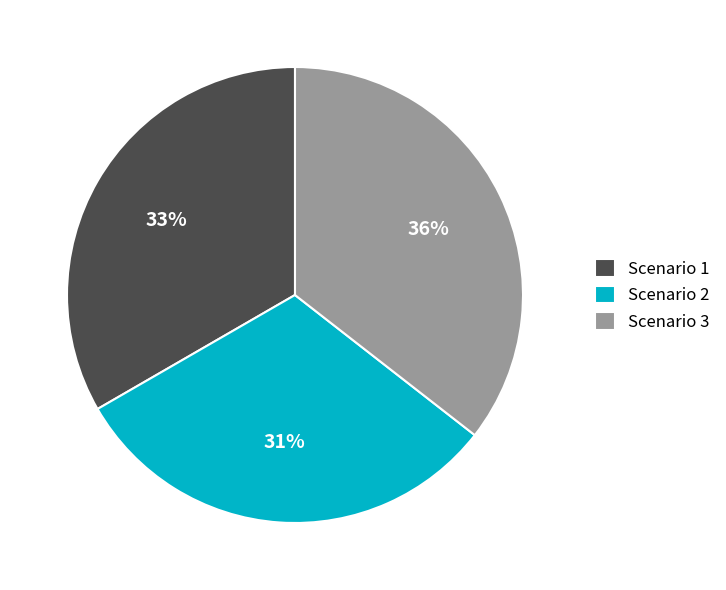

Which has a higher value, Scenario 2 or Scenario 3?

Scenario 3